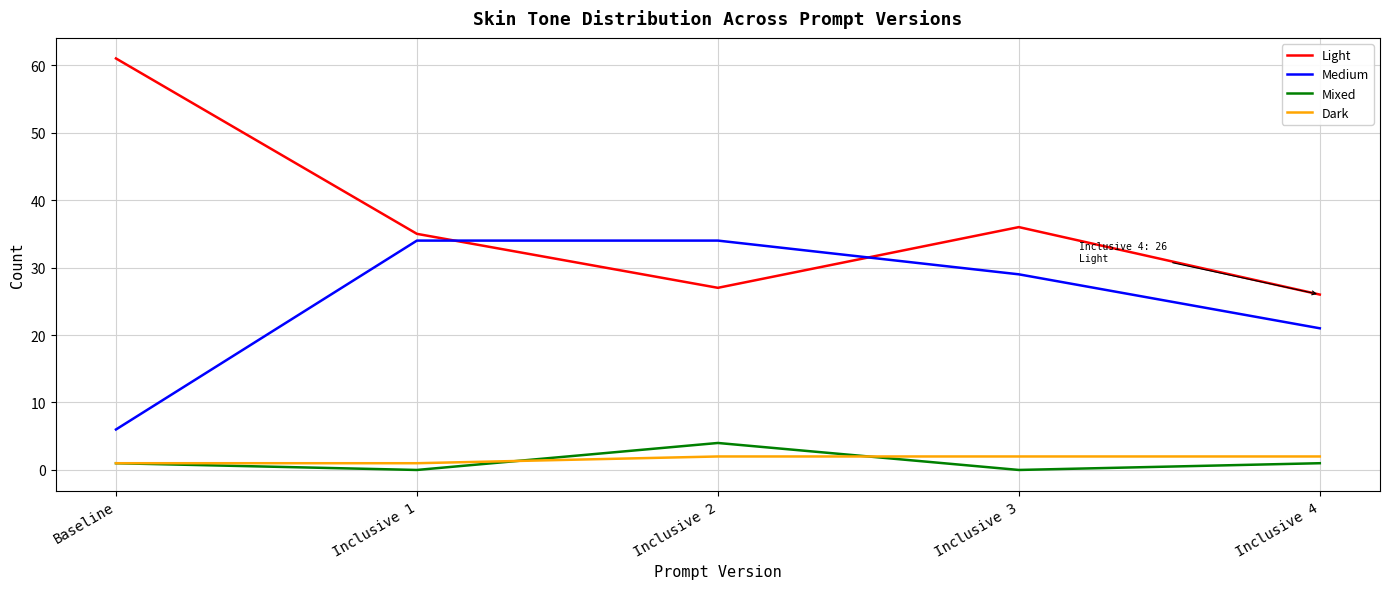

True or false: Dark and Light cross at least once.

False